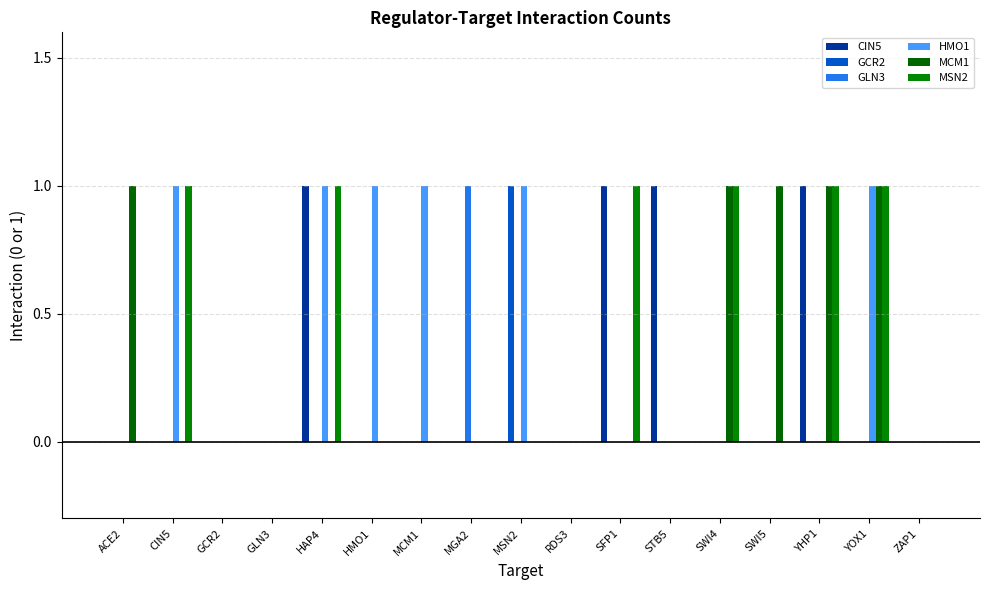

Reading left to right, extract all data points from this chart.

CIN5: 0	0	0	0	1	0	0	0	0	0	1	1	0	0	1	0	0
GCR2: 0	0	0	0	0	0	0	0	1	0	0	0	0	0	0	0	0
GLN3: 0	0	0	0	0	0	0	1	0	0	0	0	0	0	0	0	0
HMO1: 0	1	0	0	1	1	1	0	1	0	0	0	0	0	0	1	0
MCM1: 1	0	0	0	0	0	0	0	0	0	0	0	1	1	1	1	0
MSN2: 0	1	0	0	1	0	0	0	0	0	1	0	1	0	1	1	0